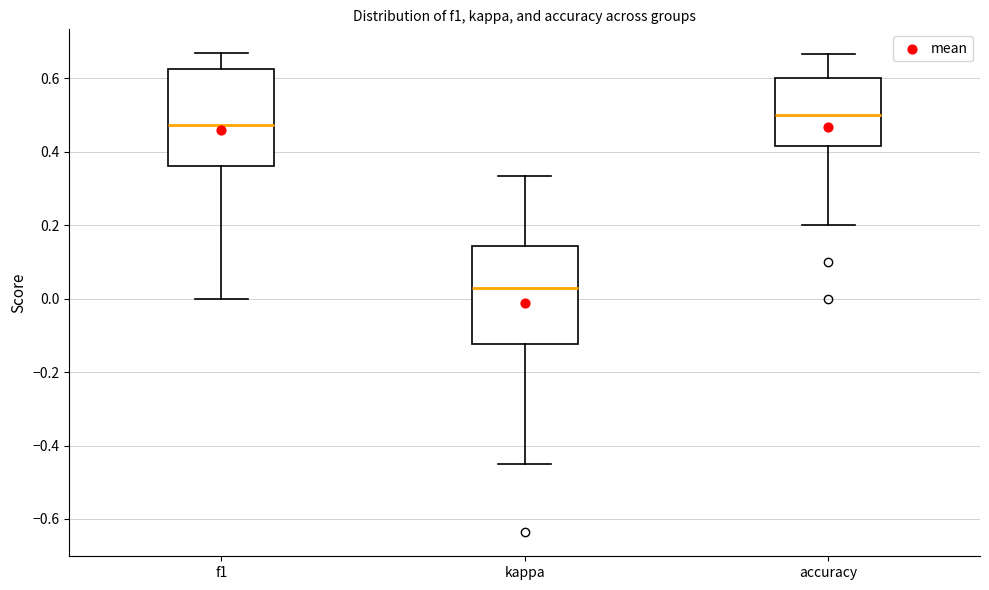

Which box's median line is the lowest?

kappa